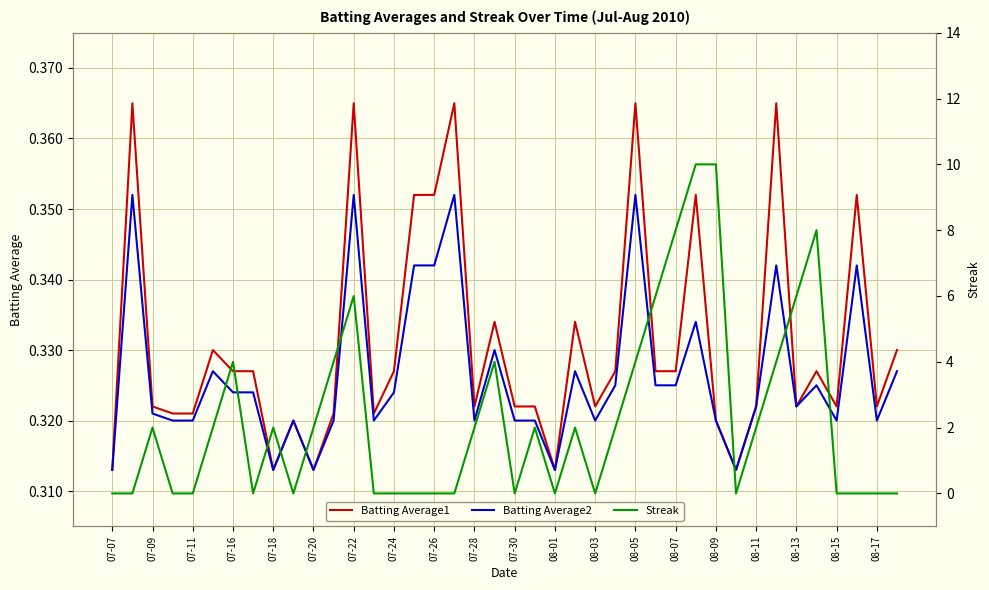

True or false: Batting Average1 and Batting Average2 cross at least once.

False